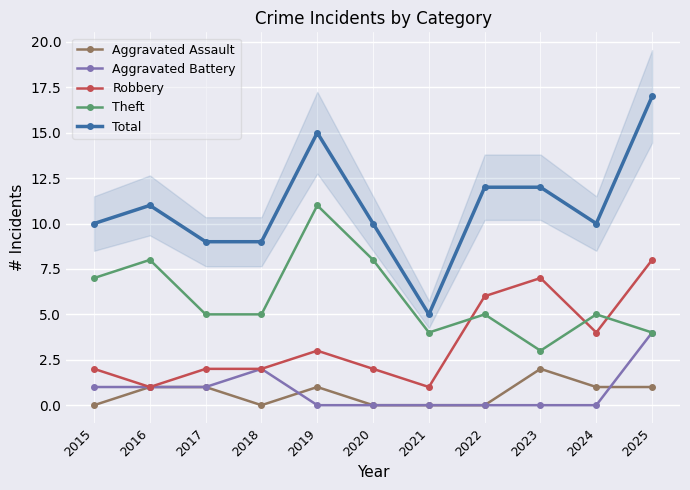

Reading left to right, what are all the values shown in this chart?

Aggravated Assault: 0	1	1	0	1	0	0	0	2	1	1
Aggravated Battery: 1	1	1	2	0	0	0	0	0	0	4
Robbery: 2	1	2	2	3	2	1	6	7	4	8
Theft: 7	8	5	5	11	8	4	5	3	5	4
Total: 10	11	9	9	15	10	5	12	12	10	17